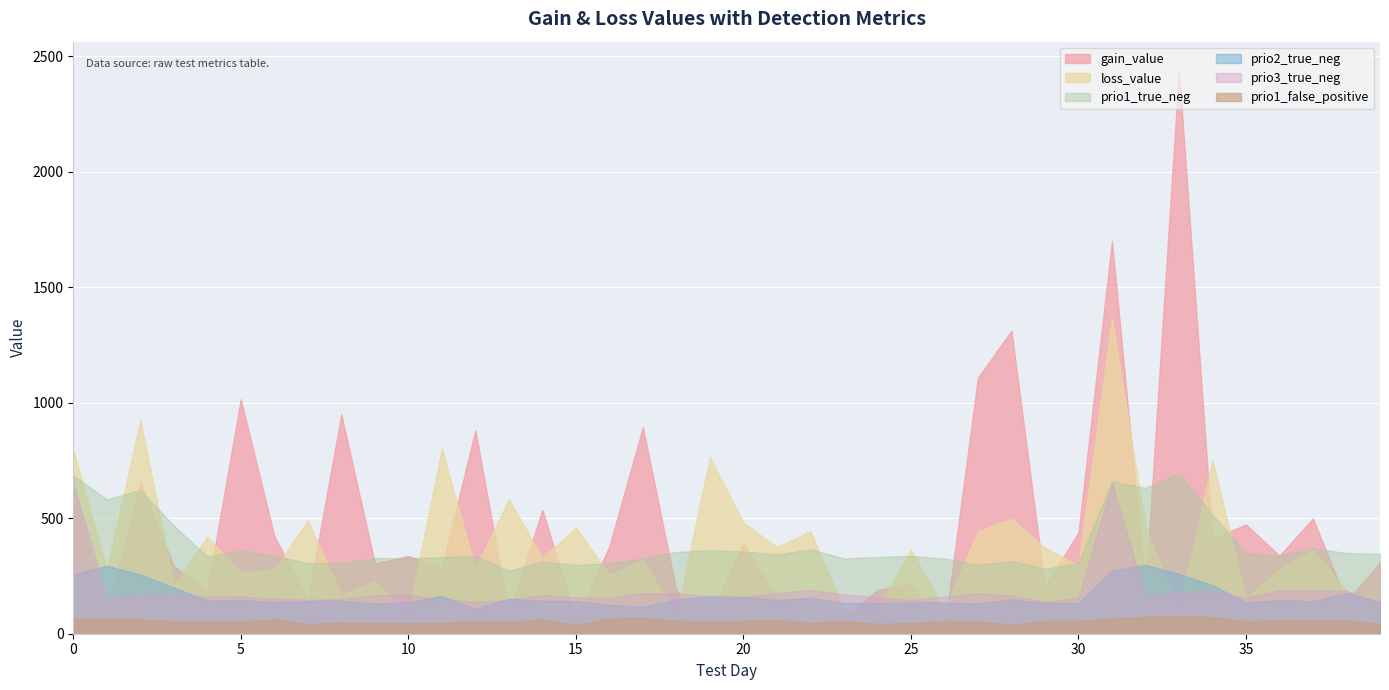

What is the minimum value shown in the chart?

20.2